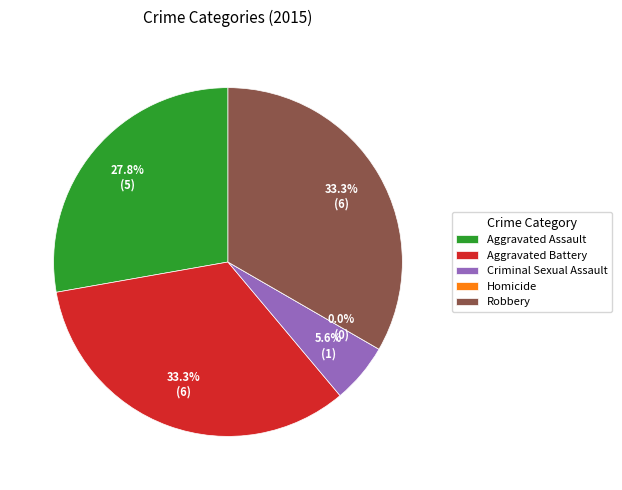

Does any single category account for the majority?

No